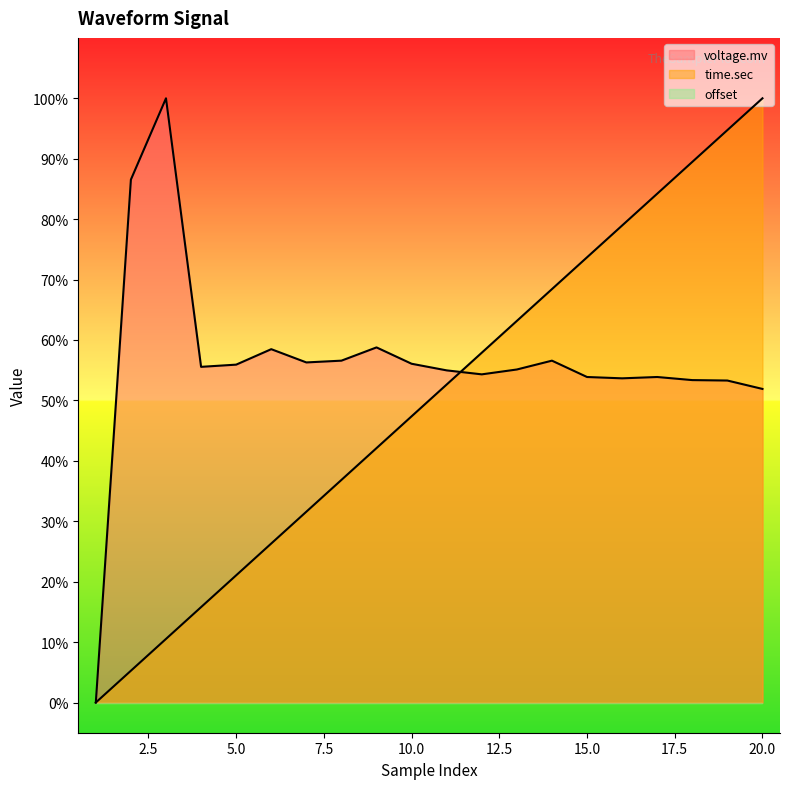

How many intersections are there between time.sec and voltage.mv?

1